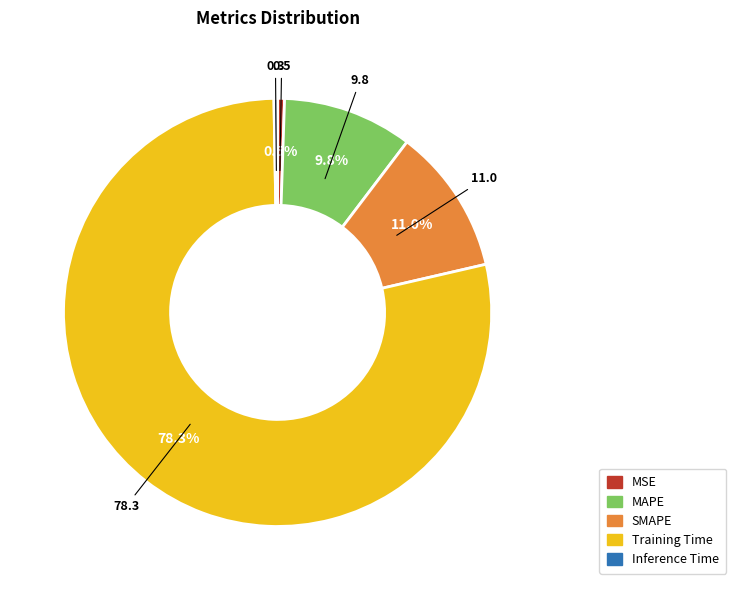

The MAPE slice represents 4% of the pie. True or false?

False